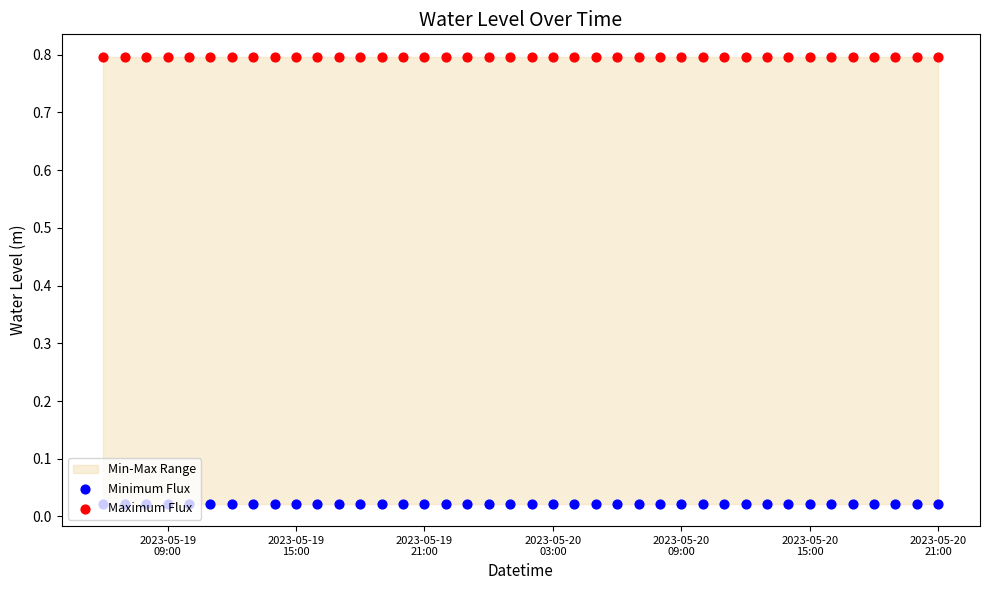

At how many categories does at least one series exceed 0?

40